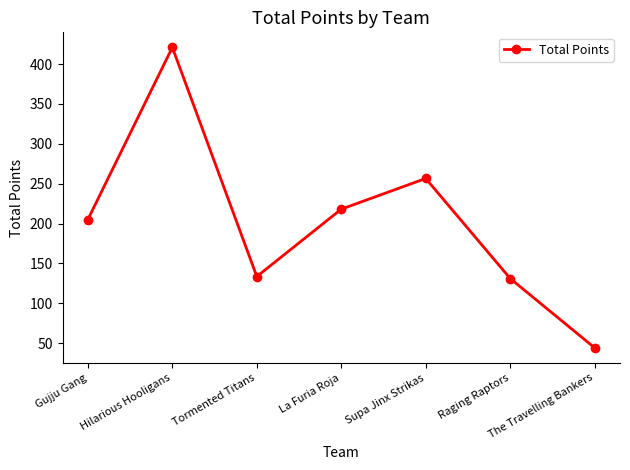

What is the change in value from Hilarious Hooligans to Supa Jinx Strikas?

-164.5